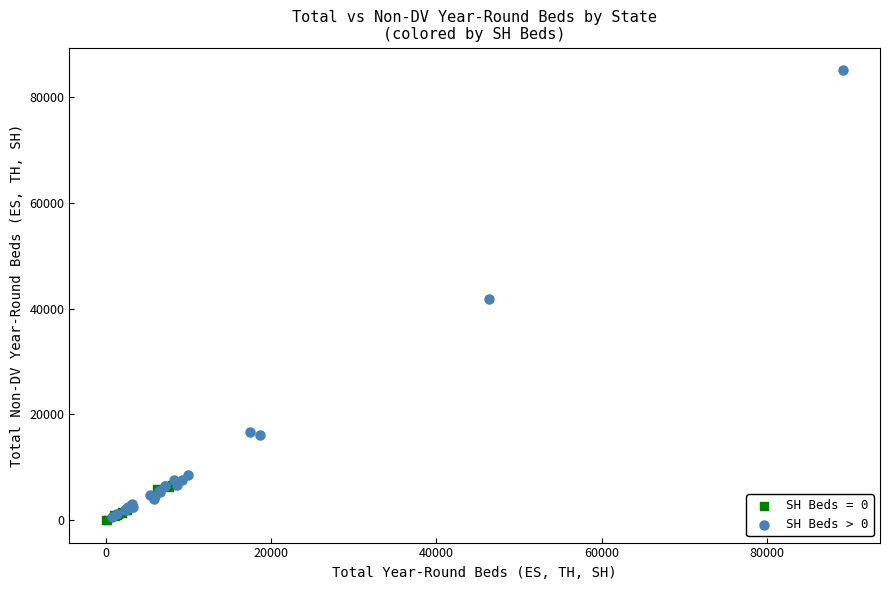

Which series reaches the maximum Y coordinate?

SH Beds > 0